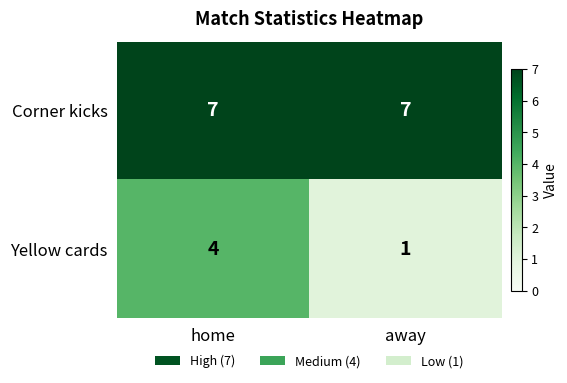

The Yellow cards series shows 0 at away. True or false?

False